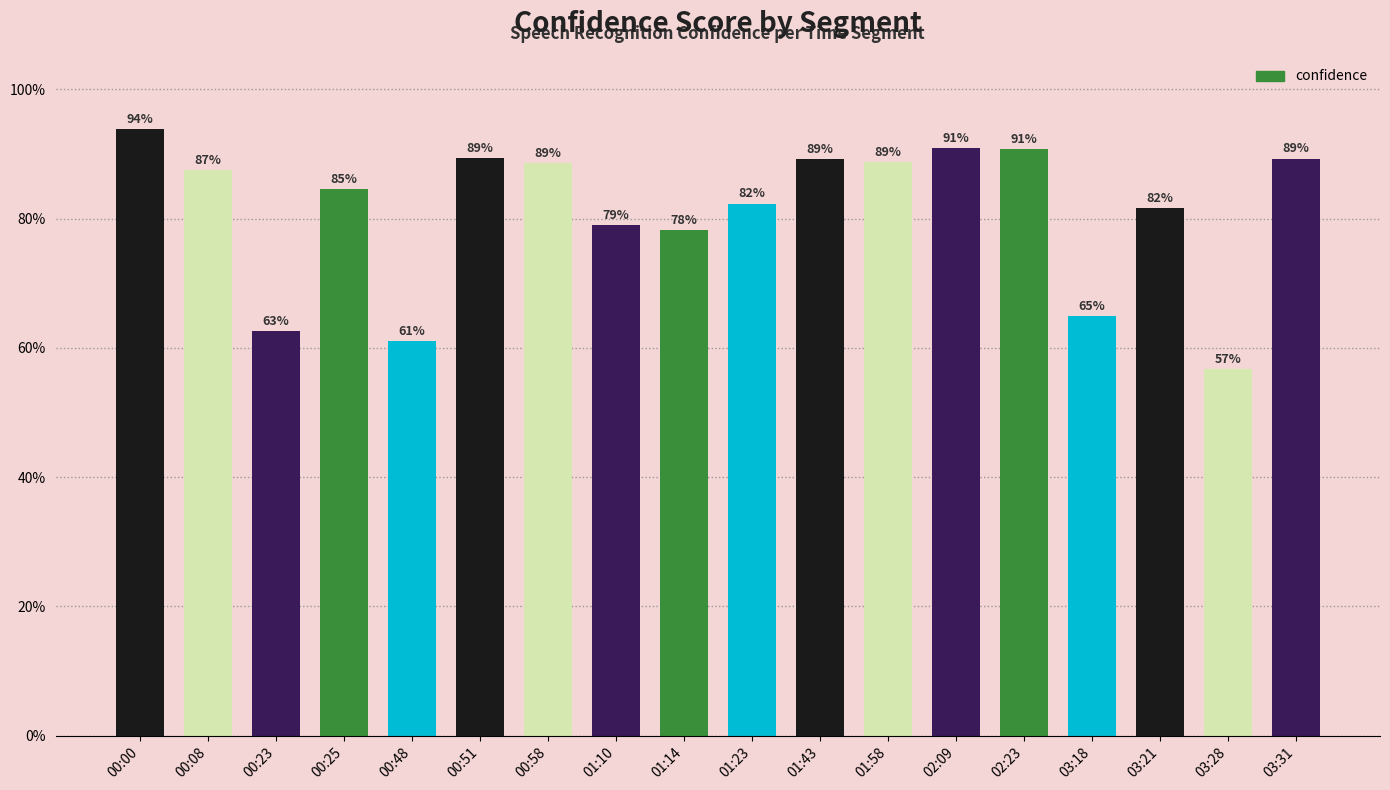

What is the difference between the maximum and second lowest values?

0.3